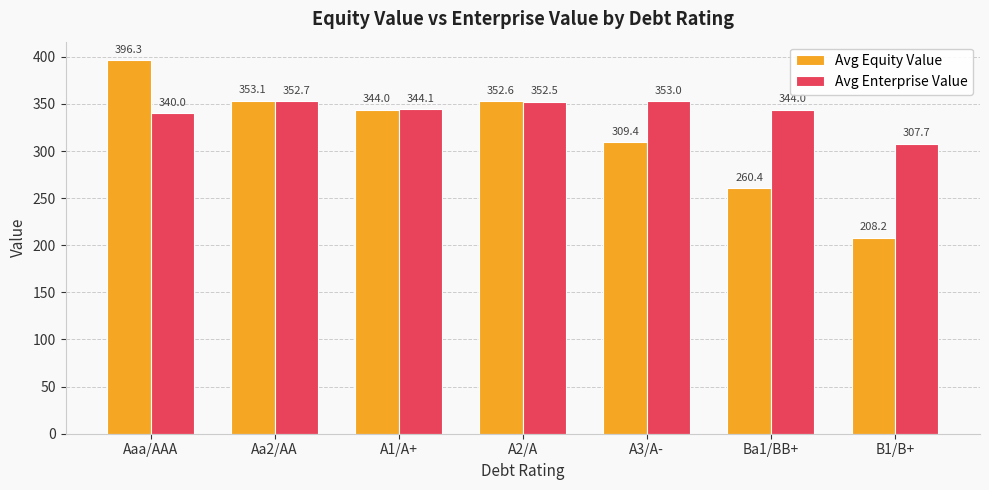

What is the sum of the Avg Enterprise Value values at Aaa/AAA and Aa2/AA?

692.7